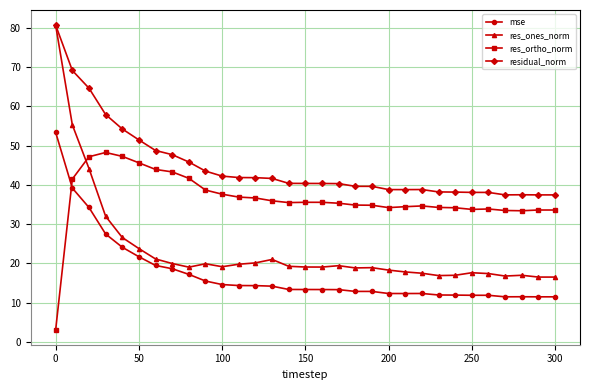

True or false: res_ortho_norm has more than 0 interior local peaks.

True